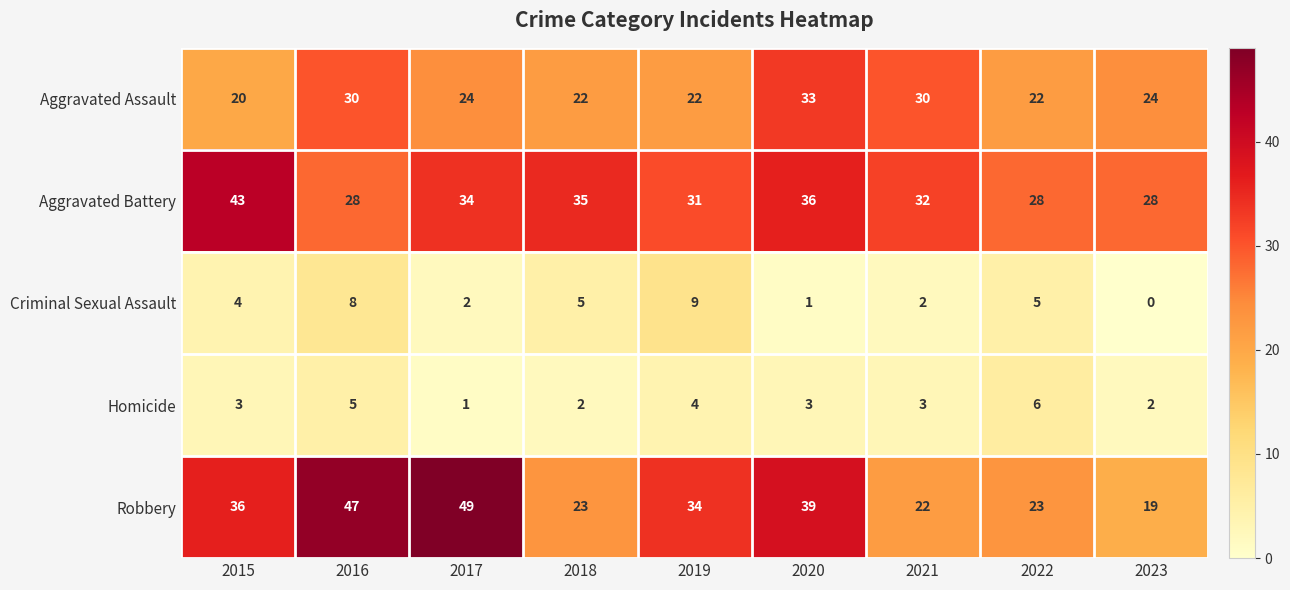

Rank the series by their maximum value, from highest to lowest.

Robbery, Aggravated Battery, Aggravated Assault, Criminal Sexual Assault, Homicide